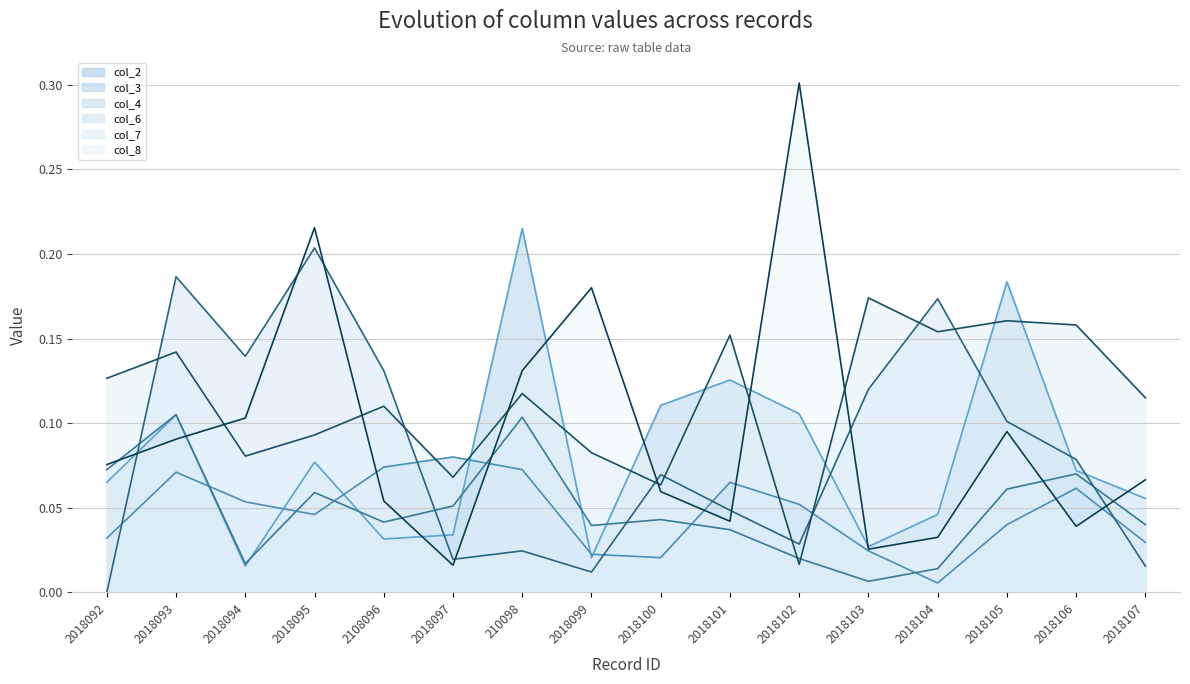

At 2018101, list the series in order from largest to smallest.

col_7, col_2, col_3, col_6, col_8, col_4